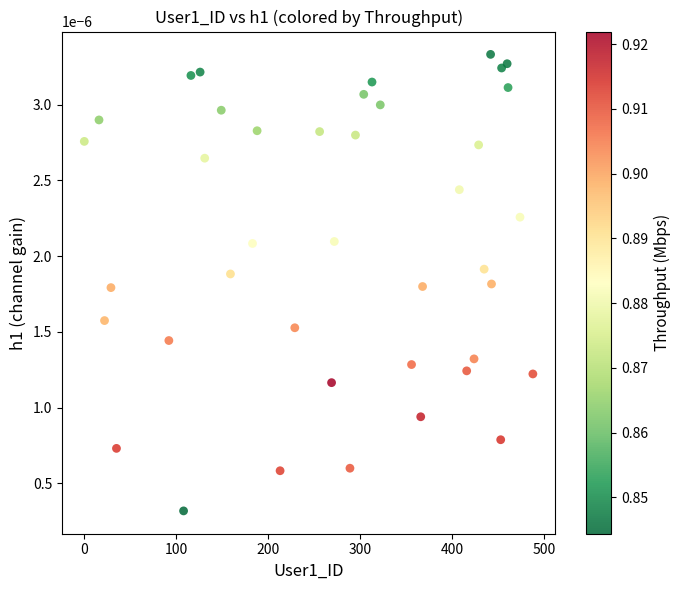

What is the range of X values (max minus min)?

488.0